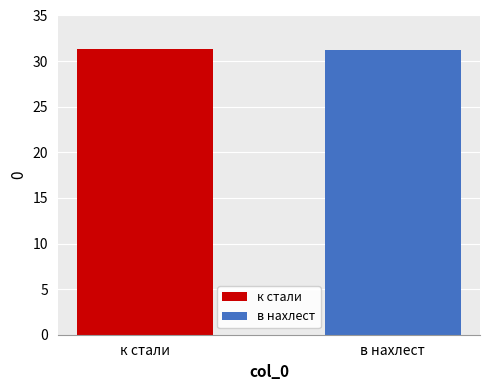

What is the lowest value of the к стали series?

31.4